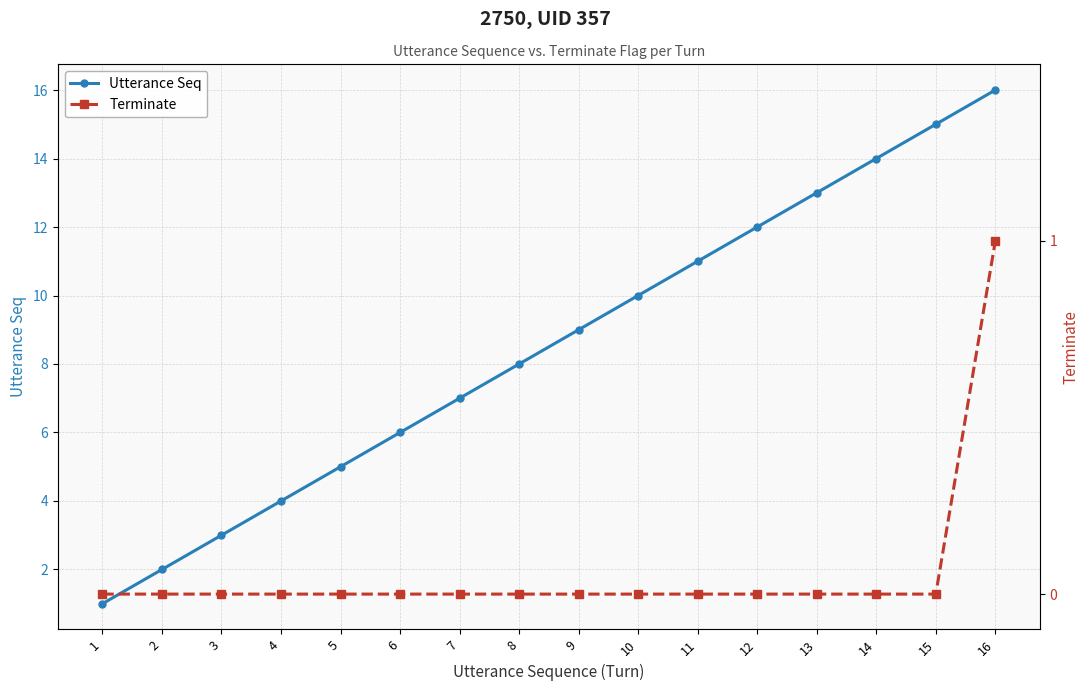

What is the value of the utterance_seq point at the 6th from the left?

6